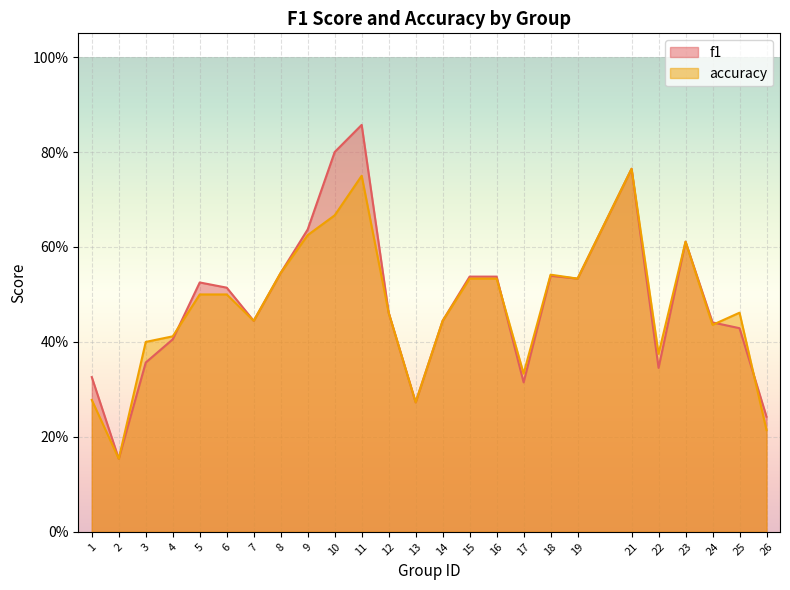

True or false: f1 has a value of 0.5 at 19.

True